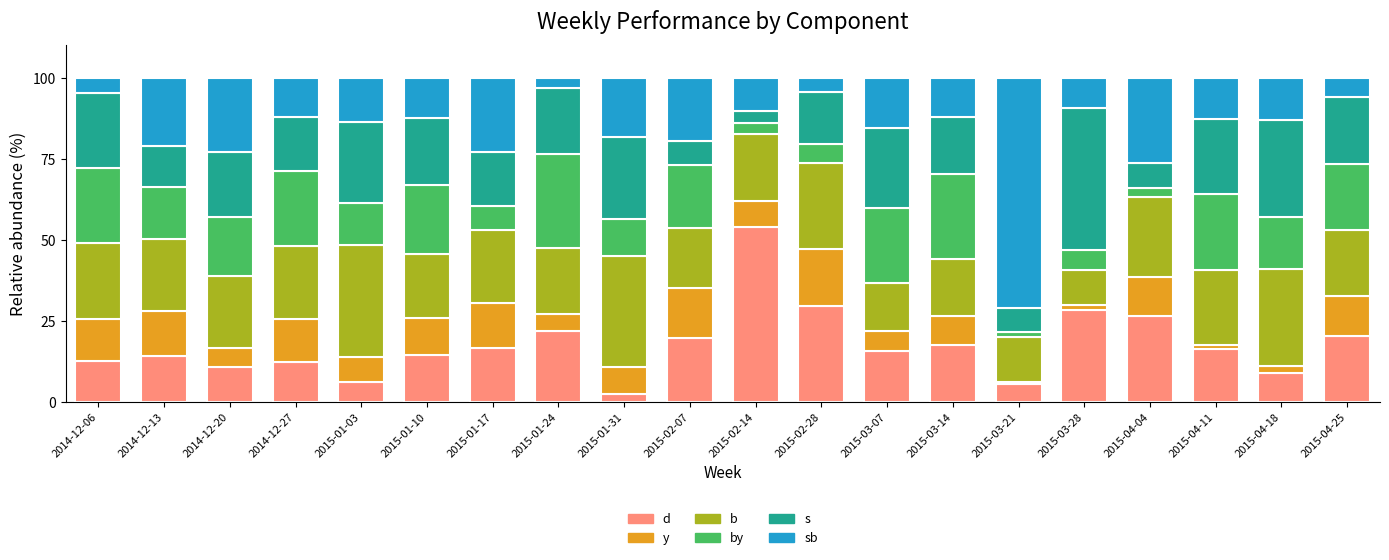

What is the total value across all series at 2014-12-13?

100.0